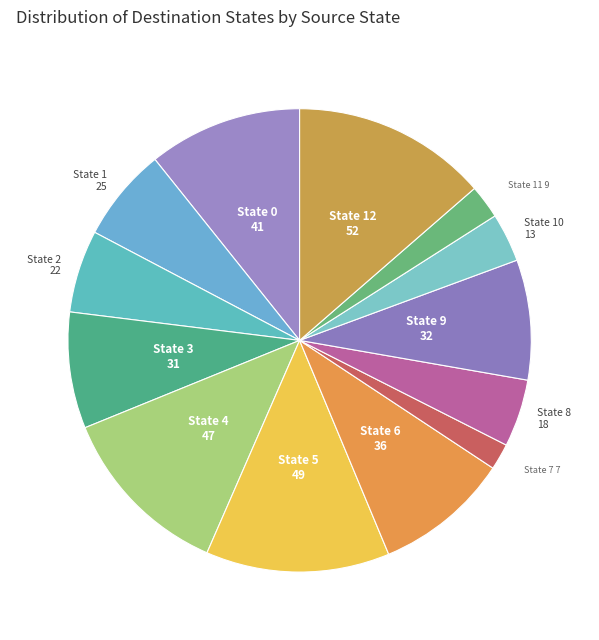

Is the sum of State 9 and State 0 greater than half?

No